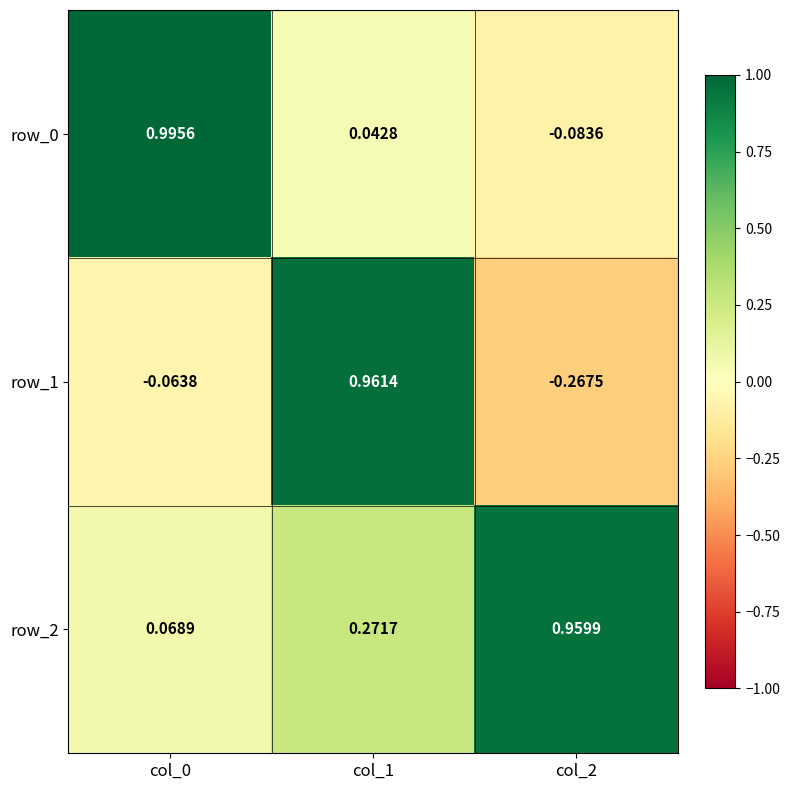

At which category is the sum across all series the highest?

col_1